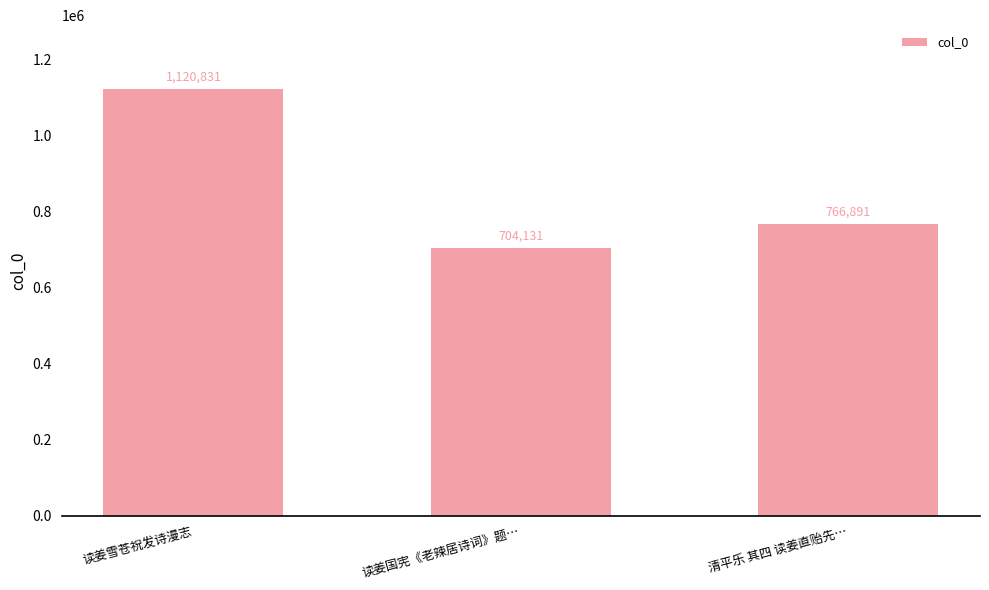

Which category has the lowest value across all series?

读姜国宪《老辣居诗词》题…